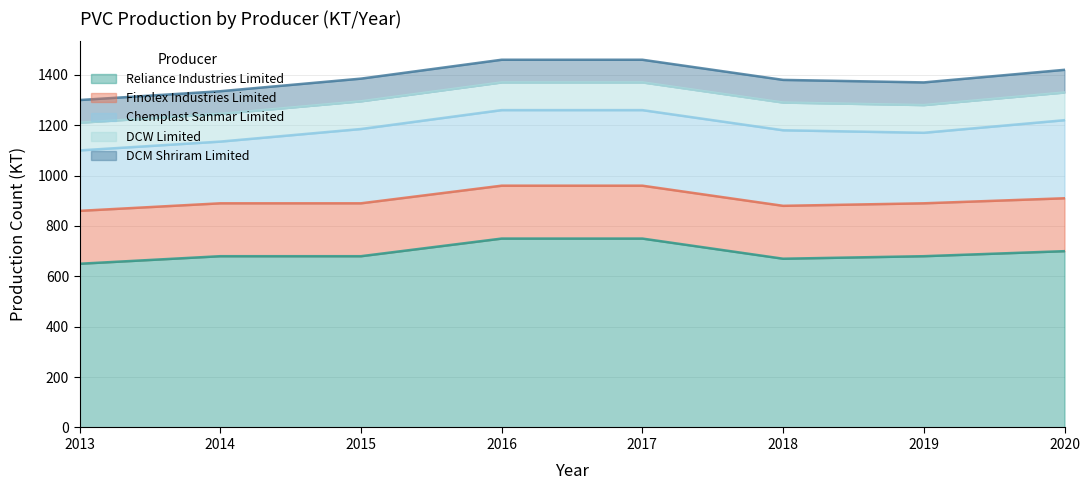

What is the maximum value for Reliance Industries Limited?

750